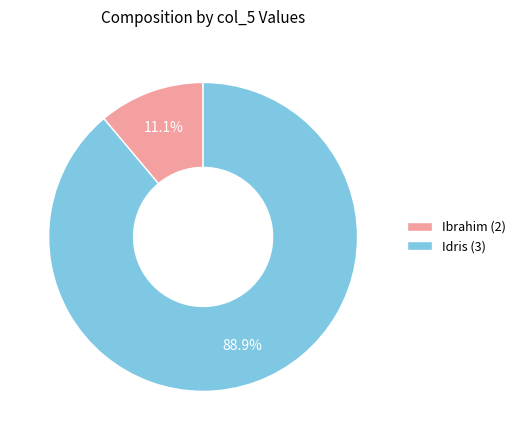

Is there a majority slice in this chart?

Yes